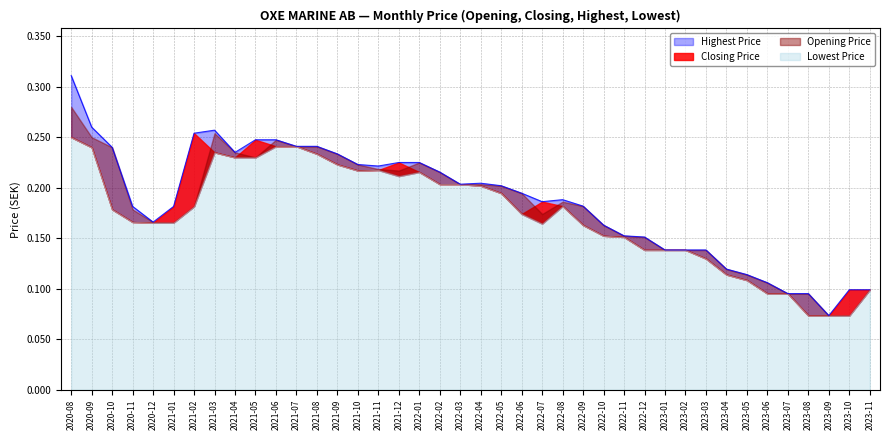

How many interior local peaks does the Highest Price series have?

3